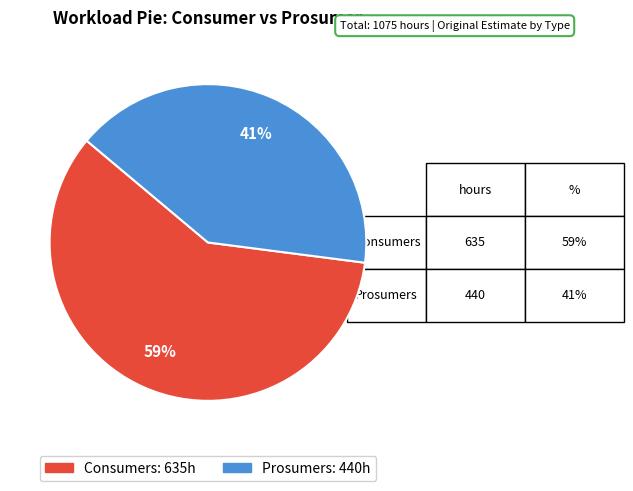

Is the sum of Consumers and Prosumers greater than half?

Yes